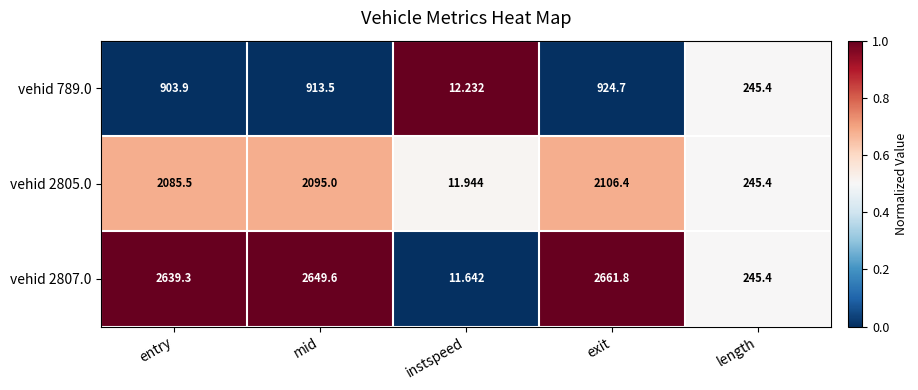

At which category is the sum across all series the highest?

exit